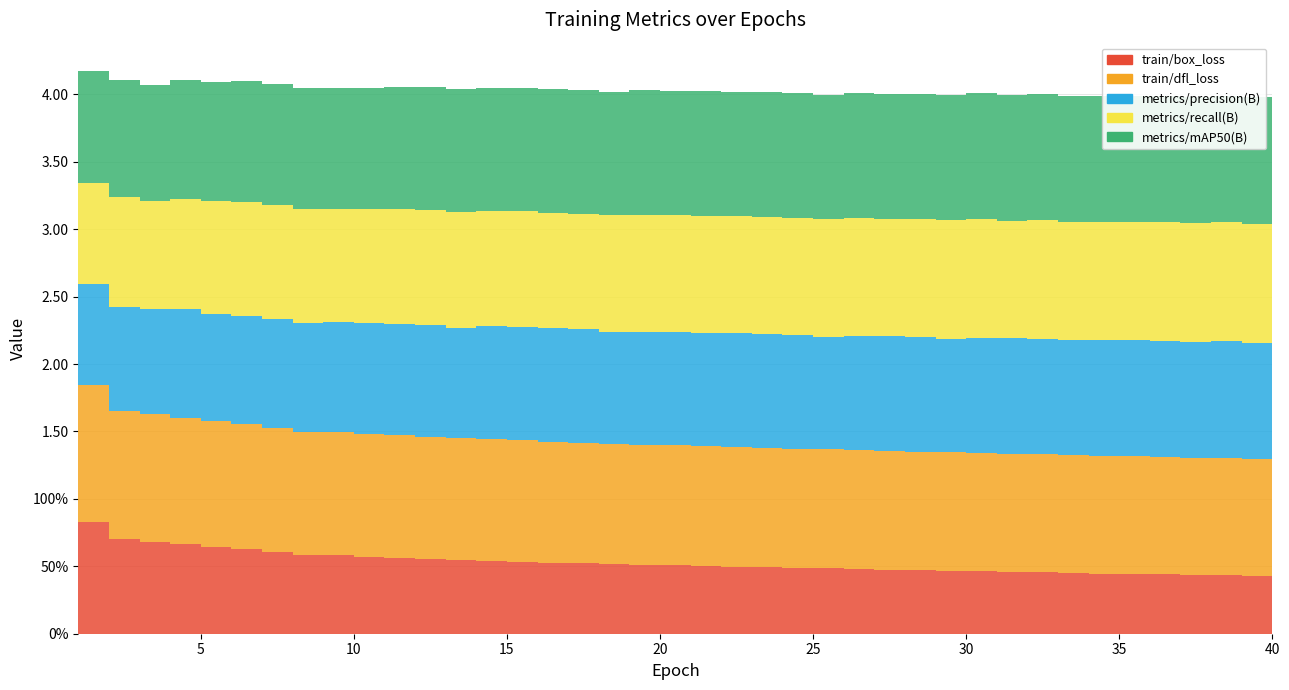

Reading left to right, extract all data points from this chart.

train/box_loss: 1=0.8	2=0.7	3=0.7	4=0.7	5=0.6	6=0.6	7=0.6	8=0.6	9=0.6	10=0.6	11=0.6	12=0.6	13=0.5	14=0.5	15=0.5	16=0.5	17=0.5	18=0.5	19=0.5	20=0.5	21=0.5	22=0.5	23=0.5	24=0.5	25=0.5	26=0.5	27=0.5	28=0.5	29=0.5	30=0.5	31=0.5	32=0.5	33=0.5	34=0.4	35=0.4	36=0.4	37=0.4	38=0.4	39=0.4	40=0.4
train/dfl_loss: 1=1.0	2=1.0	3=0.9	4=0.9	5=0.9	6=0.9	7=0.9	8=0.9	9=0.9	10=0.9	11=0.9	12=0.9	13=0.9	14=0.9	15=0.9	16=0.9	17=0.9	18=0.9	19=0.9	20=0.9	21=0.9	22=0.9	23=0.9	24=0.9	25=0.9	26=0.9	27=0.9	28=0.9	29=0.9	30=0.9	31=0.9	32=0.9	33=0.9	34=0.9	35=0.9	36=0.9	37=0.9	38=0.9	39=0.9	40=0.9
metrics/precision(B): 1=0.8	2=0.8	3=0.8	4=0.8	5=0.8	6=0.8	7=0.8	8=0.8	9=0.8	10=0.8	11=0.8	12=0.8	13=0.8	14=0.8	15=0.8	16=0.8	17=0.8	18=0.8	19=0.8	20=0.8	21=0.8	22=0.8	23=0.8	24=0.8	25=0.8	26=0.8	27=0.9	28=0.8	29=0.8	30=0.9	31=0.9	32=0.9	33=0.9	34=0.9	35=0.9	36=0.9	37=0.9	38=0.9	39=0.9	40=0.9
metrics/recall(B): 1=0.7	2=0.8	3=0.8	4=0.8	5=0.8	6=0.8	7=0.9	8=0.8	9=0.8	10=0.8	11=0.9	12=0.9	13=0.9	14=0.9	15=0.9	16=0.9	17=0.9	18=0.9	19=0.9	20=0.9	21=0.9	22=0.9	23=0.9	24=0.9	25=0.9	26=0.9	27=0.9	28=0.9	29=0.9	30=0.9	31=0.9	32=0.9	33=0.9	34=0.9	35=0.9	36=0.9	37=0.9	38=0.9	39=0.9	40=0.9
metrics/mAP50(B): 1=0.8	2=0.9	3=0.9	4=0.9	5=0.9	6=0.9	7=0.9	8=0.9	9=0.9	10=0.9	11=0.9	12=0.9	13=0.9	14=0.9	15=0.9	16=0.9	17=0.9	18=0.9	19=0.9	20=0.9	21=0.9	22=0.9	23=0.9	24=0.9	25=0.9	26=0.9	27=0.9	28=0.9	29=0.9	30=0.9	31=0.9	32=0.9	33=0.9	34=0.9	35=0.9	36=0.9	37=0.9	38=0.9	39=0.9	40=0.9